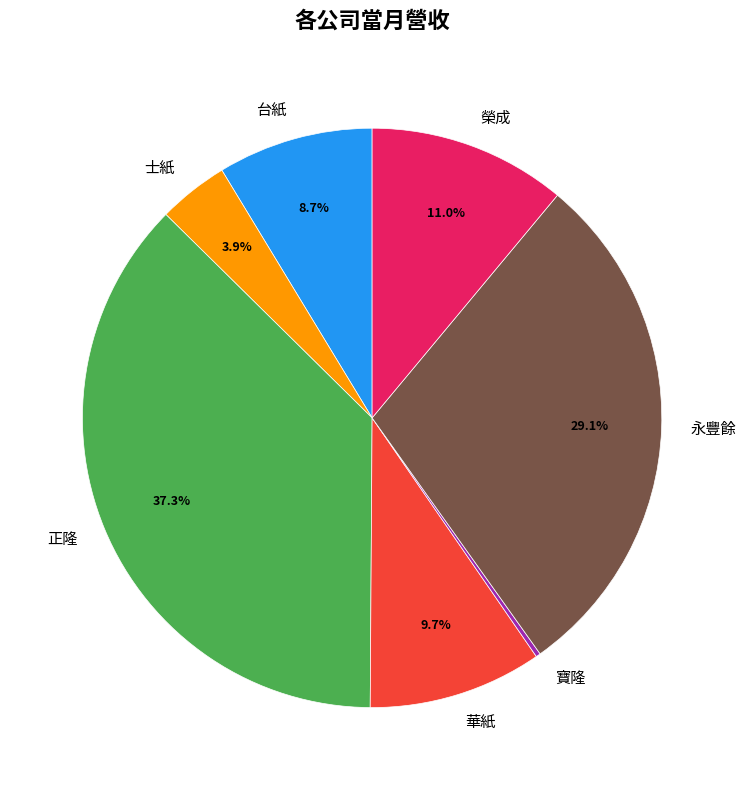

What percentage do 台紙 and 正隆 together represent?

46.0%